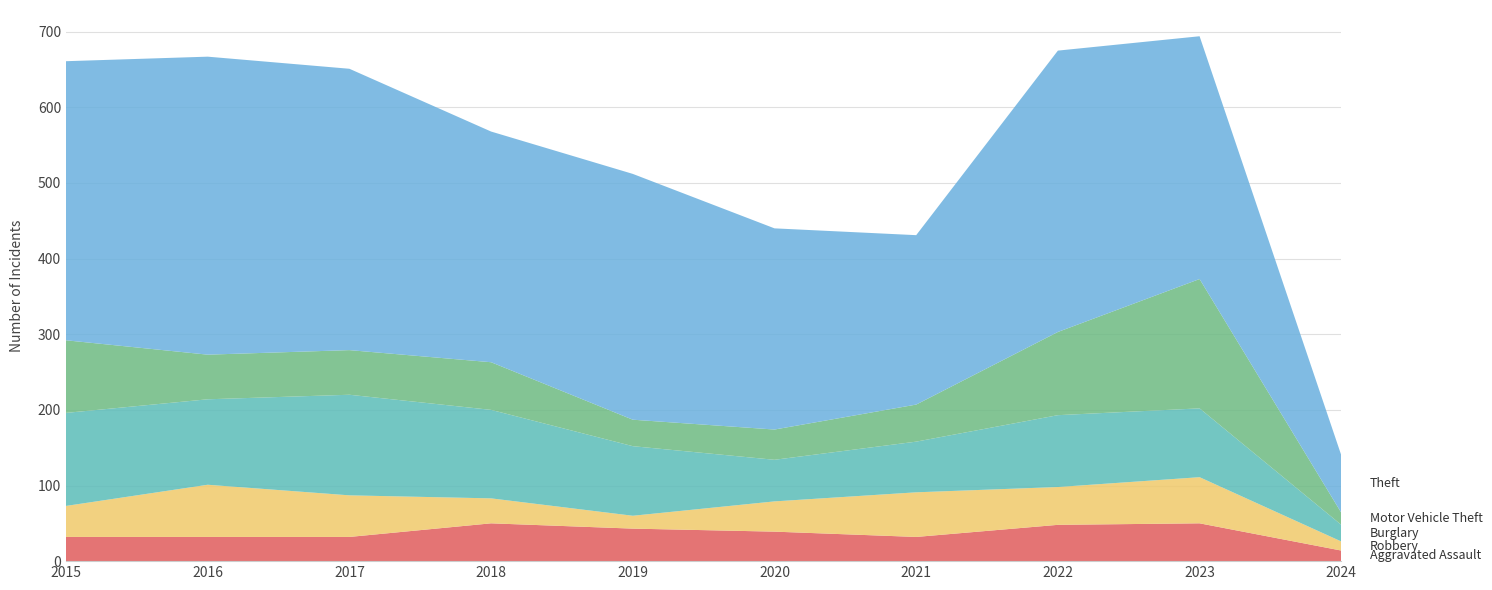

Reading left to right, extract all data points from this chart.

Aggravated Assault: 32	32	32	50	43	39	32	48	50	14
Robbery: 41	69	55	33	17	40	59	50	61	12
Burglary: 123	113	133	117	92	55	67	95	91	22
Motor Vehicle Theft: 96	59	59	63	35	40	49	110	171	16
Theft: 369	394	372	305	325	266	224	372	321	76